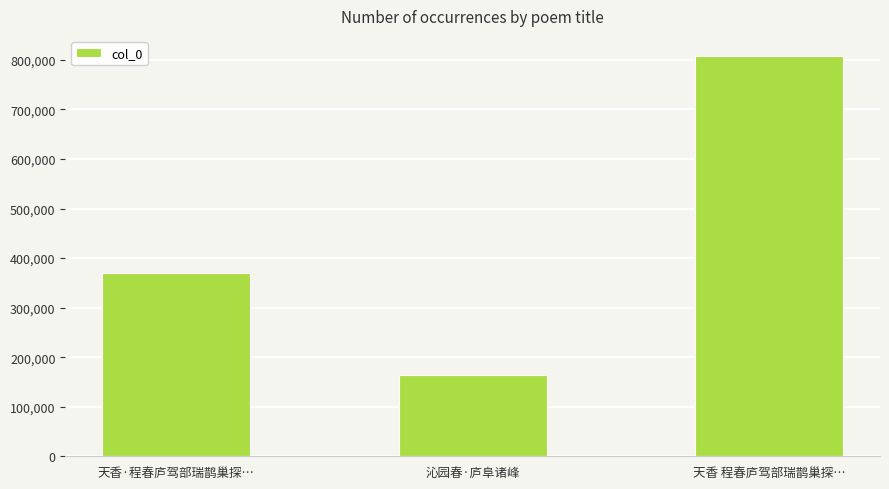

Reading left to right, what are all the values shown in this chart?

369003	163833	808126